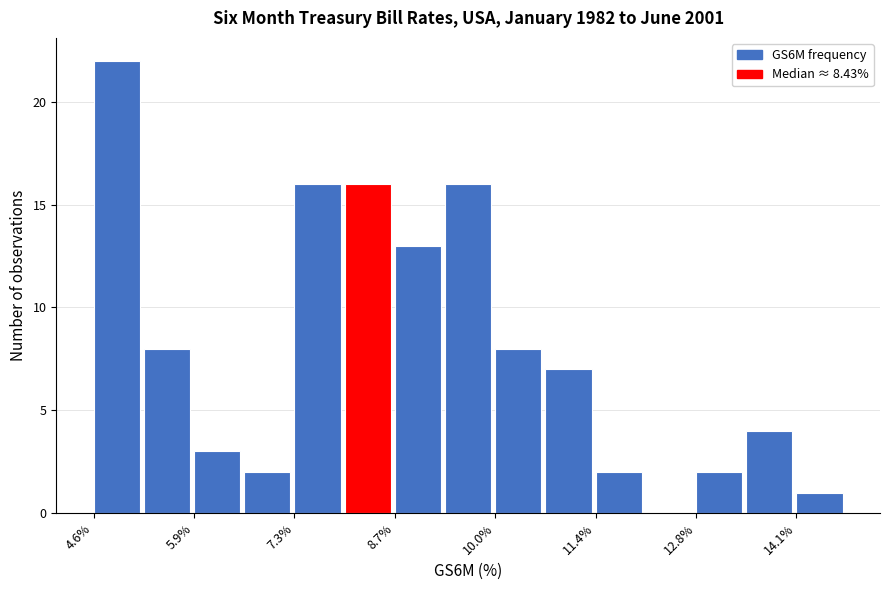

Around what value on the x-axis is the tallest bar? Give the approximate position of its centre, as read against the axis.

4.8